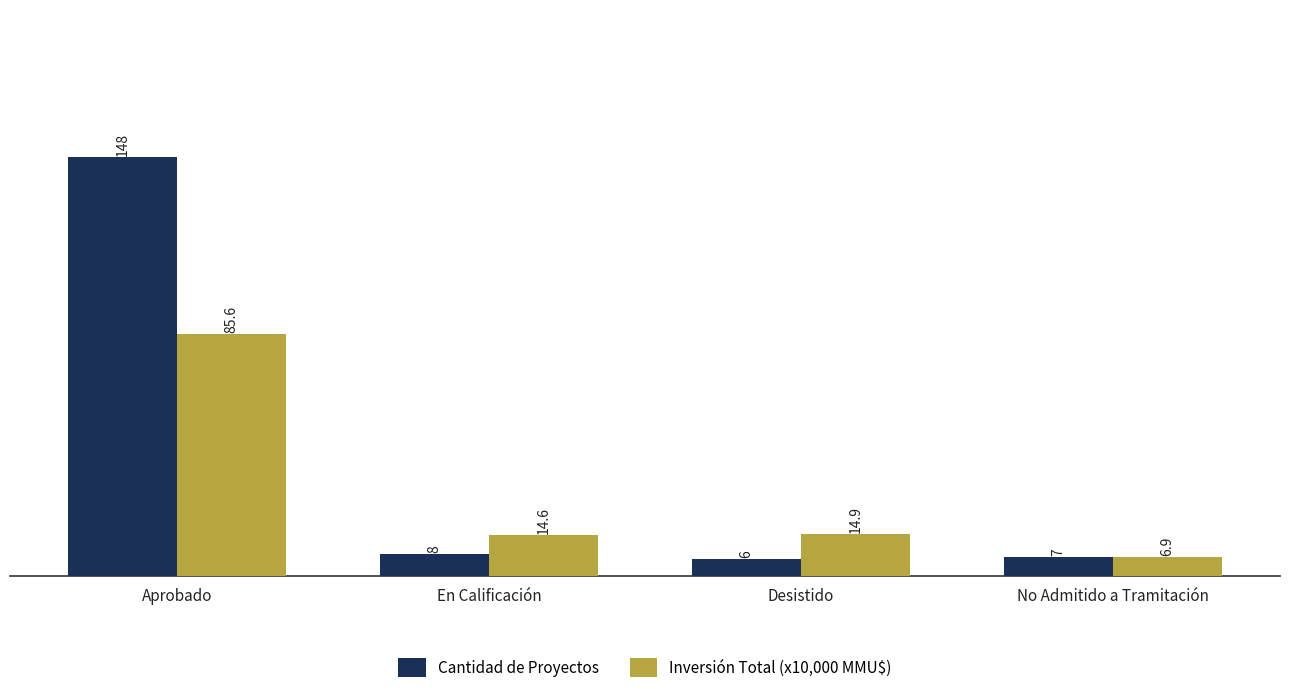

Is it true that Cantidad de Proyectos equals 8.0 at En Calificación?

True